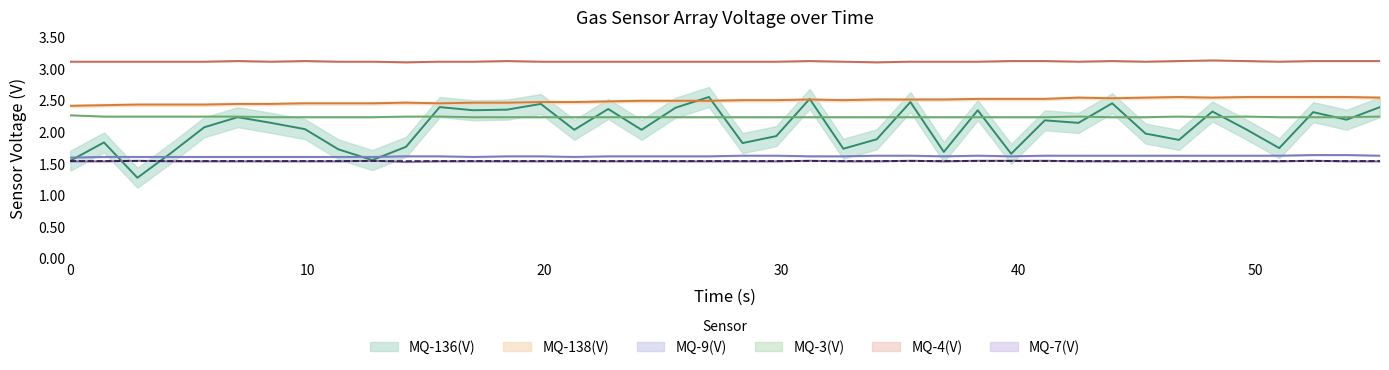

How many MQ-138(V) values are between 2 and 3?

40